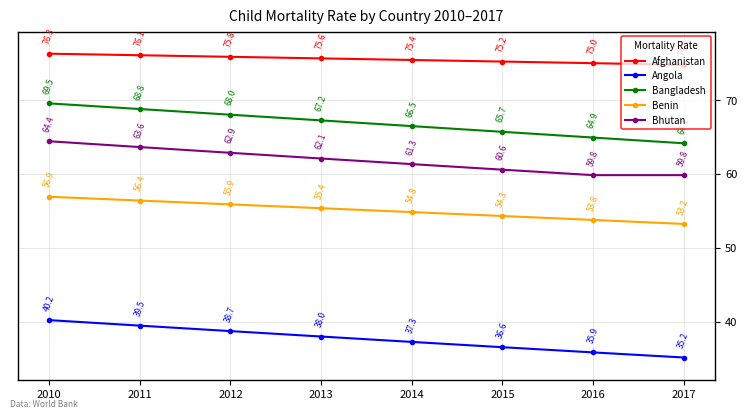

Reading left to right, what are all the values shown in this chart?

Afghanistan: 76.3	76.1	75.8	75.6	75.4	75.2	75.0	74.8
Angola: 40.2	39.5	38.7	38.0	37.3	36.6	35.9	35.2
Bangladesh: 69.5	68.8	68.0	67.2	66.5	65.7	64.9	64.1
Benin: 56.9	56.4	55.9	55.4	54.8	54.3	53.8	53.2
Bhutan: 64.4	63.6	62.9	62.1	61.3	60.6	59.8	59.8